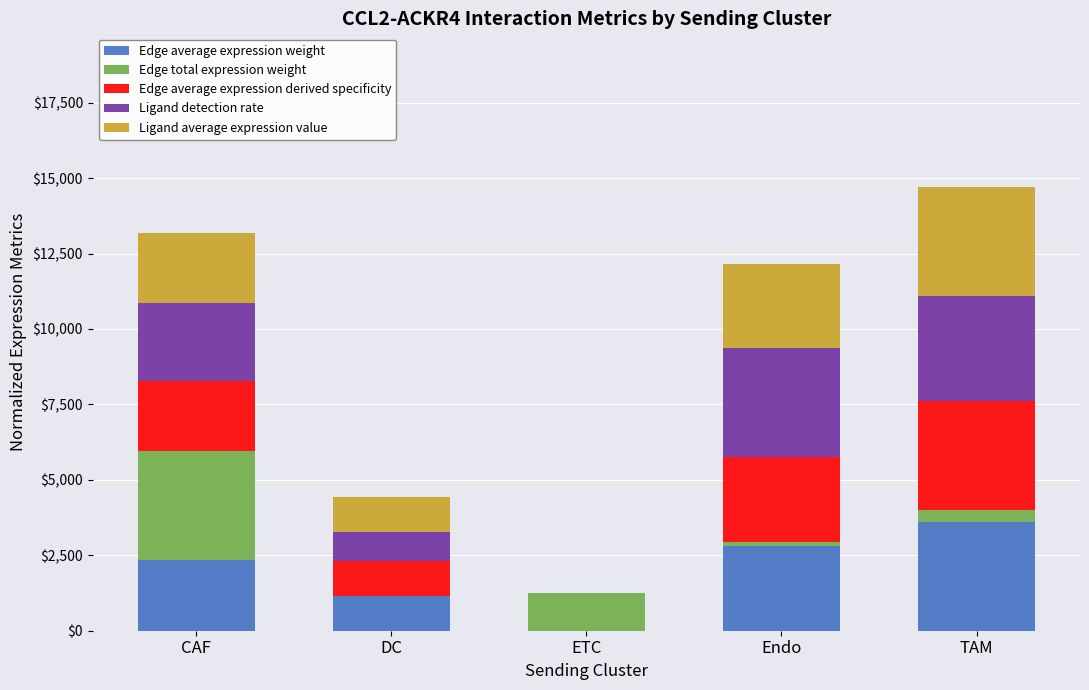

What is the total value across all series at TAM?

14699.7